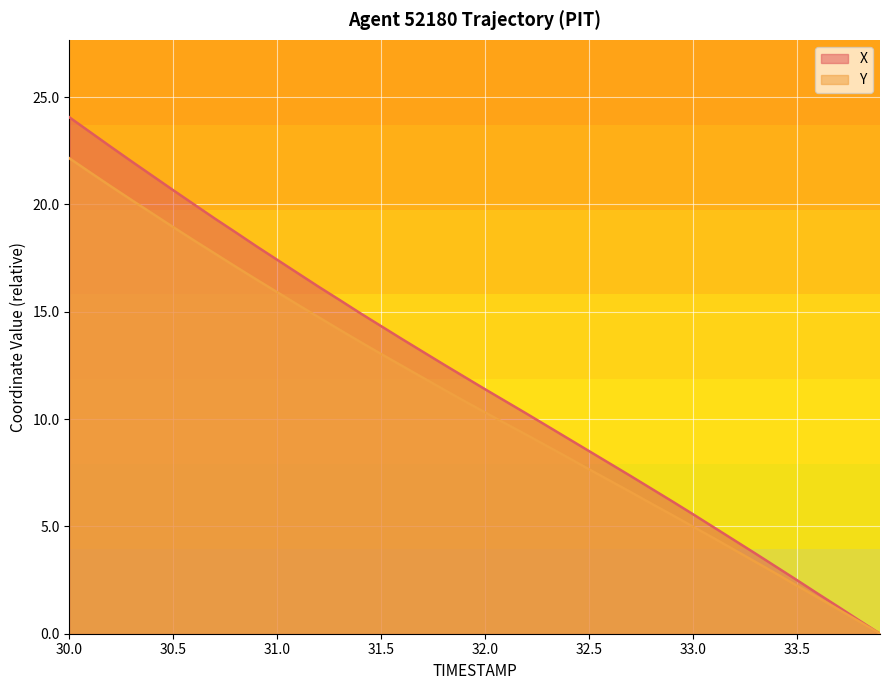

Is it true that X equals 4.0 at 33.5?

False